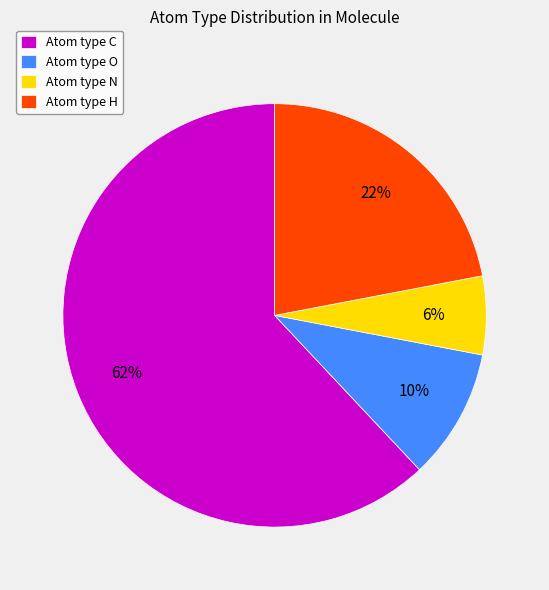

Count the number of slices in the pie.

4